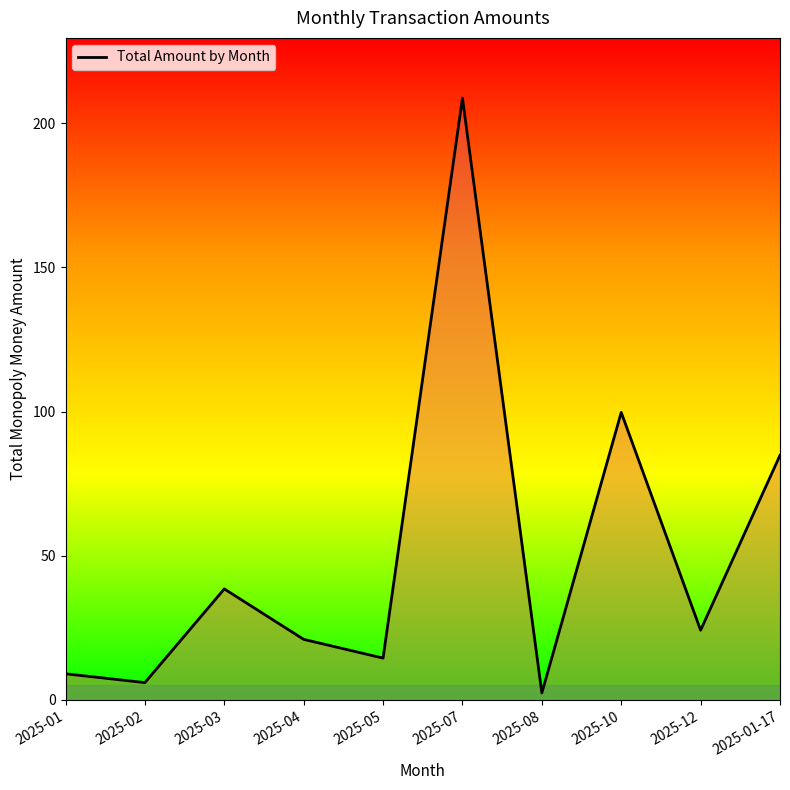

Where is the data nearest to the value 105?

2025-10